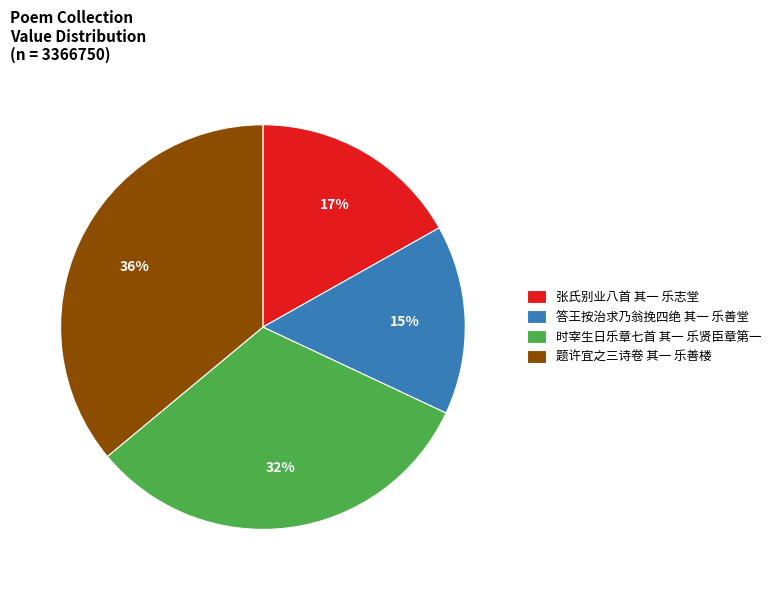

Rank the categories by value from highest to lowest.

题许宜之三诗卷 其一 乐善楼, 时宰生日乐章七首 其一 乐贤臣章第一, 张氏别业八首 其一 乐志堂, 答王按治求乃翁挽四绝 其一 乐善堂